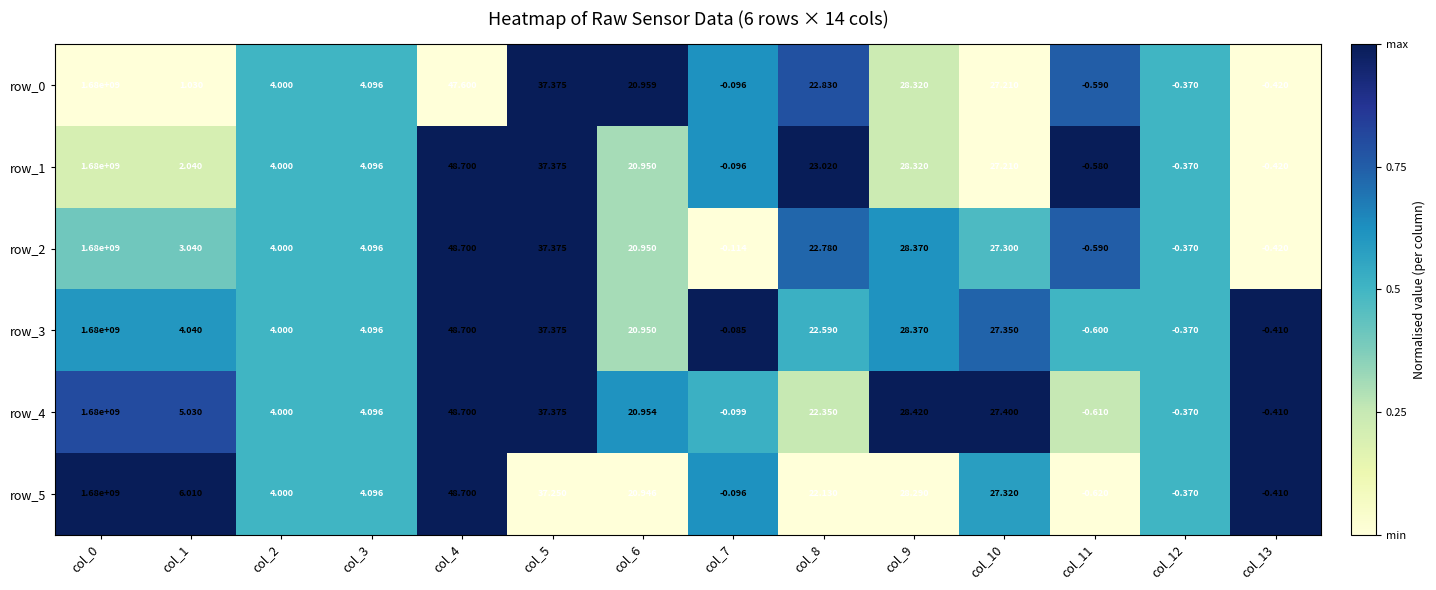

True or false: row_1 has a value of 0.1 at col_6.

False